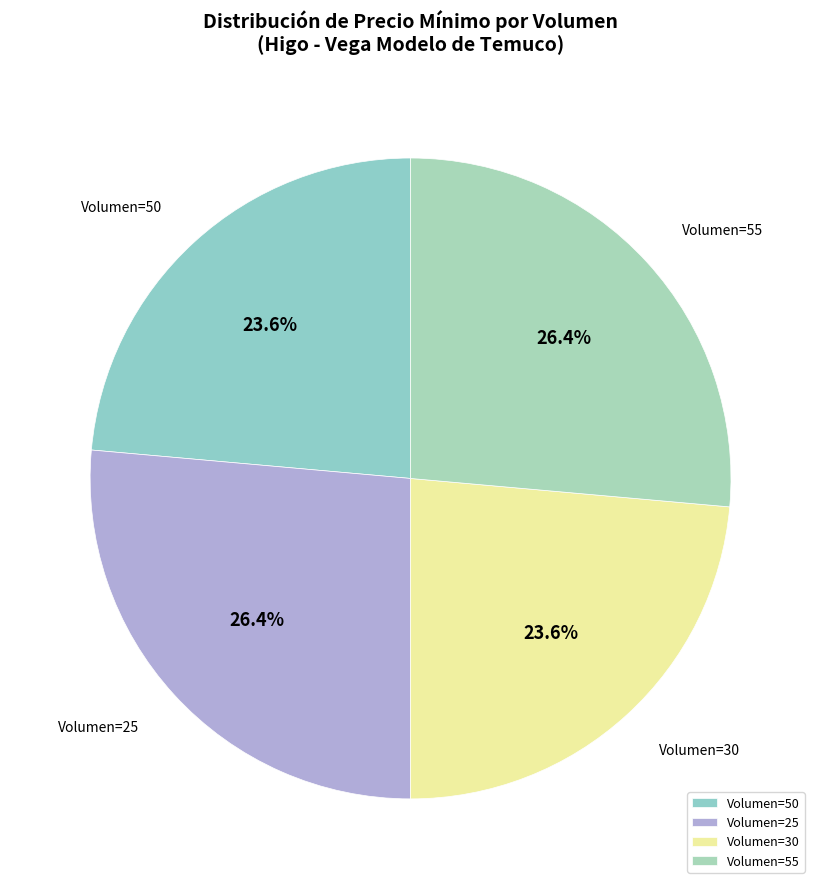

What is the ratio of the value at Volumen=25 to the value at Volumen=50?

1.1